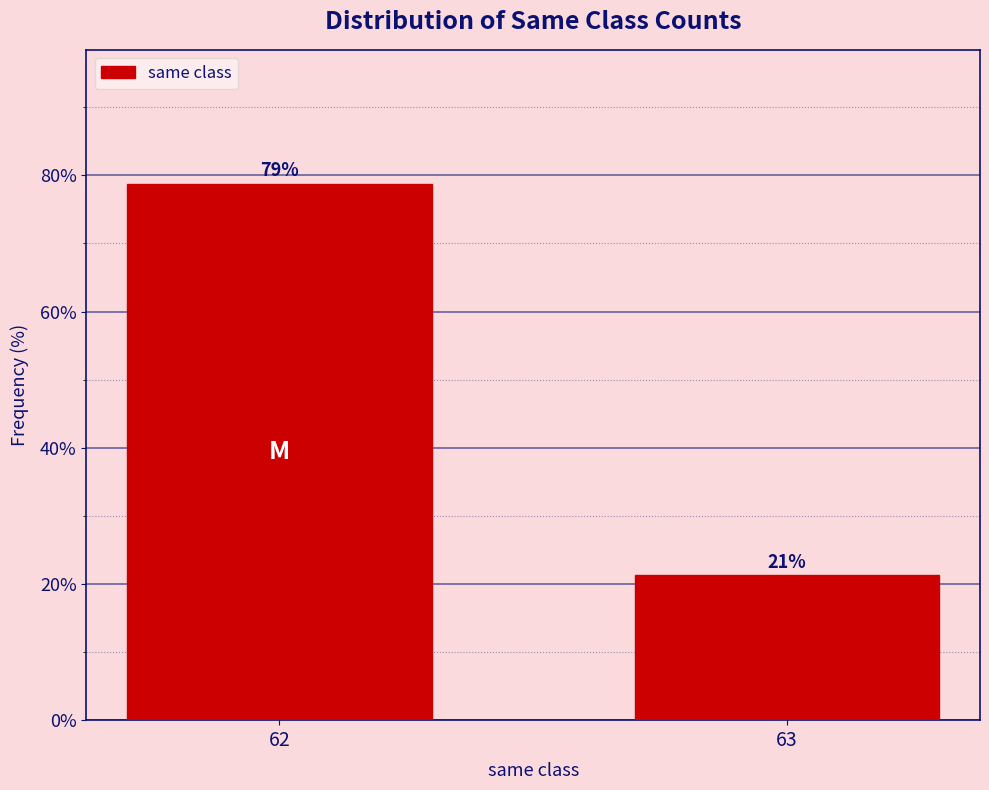

Is it true that the value at 63 is 21.2?

True